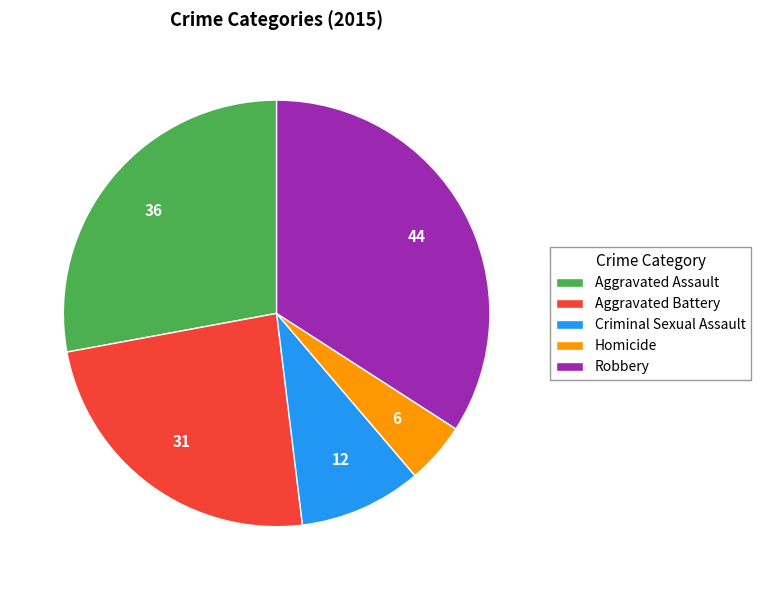

Rank the categories by value from lowest to highest.

Homicide, Criminal Sexual Assault, Aggravated Battery, Aggravated Assault, Robbery